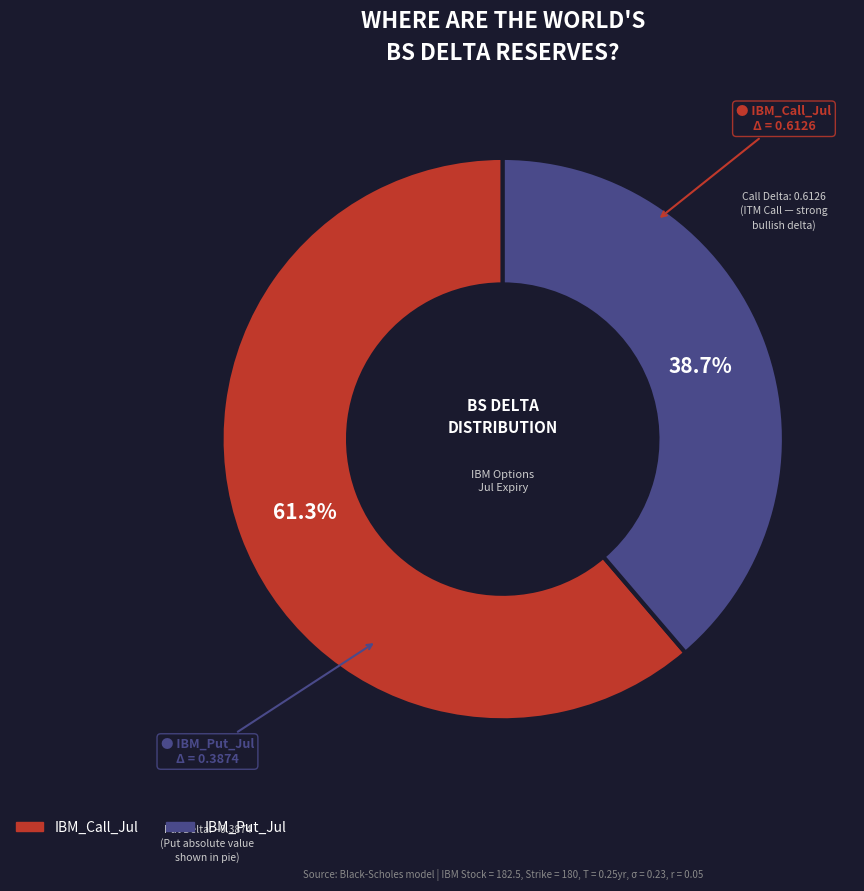

To the nearest percent, what portion does IBM_Put_Jul represent?

39%